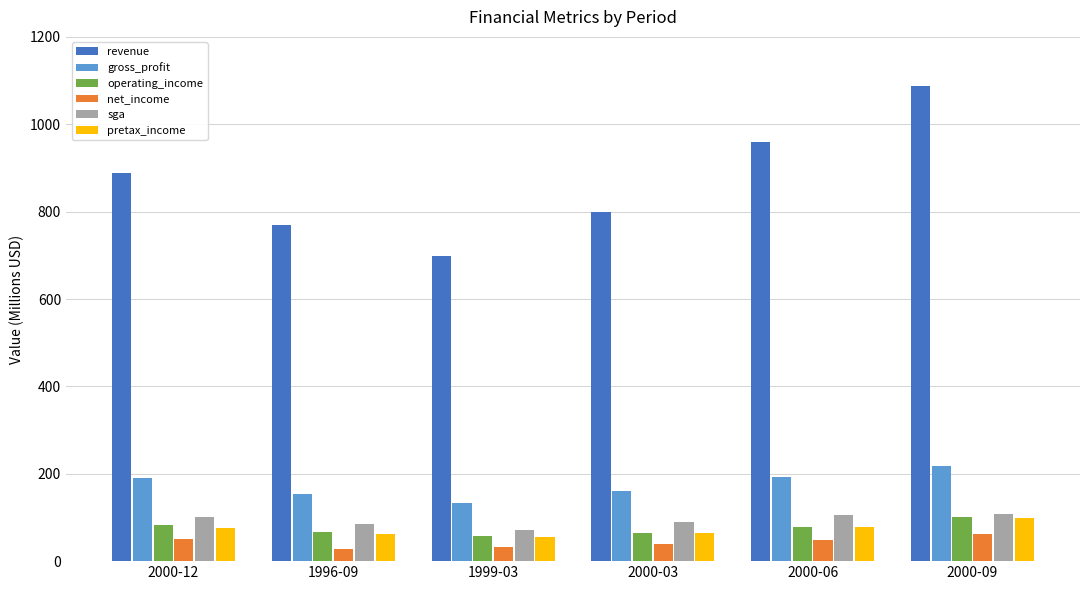

What is the label of the 3rd bar from the left?

1999-03